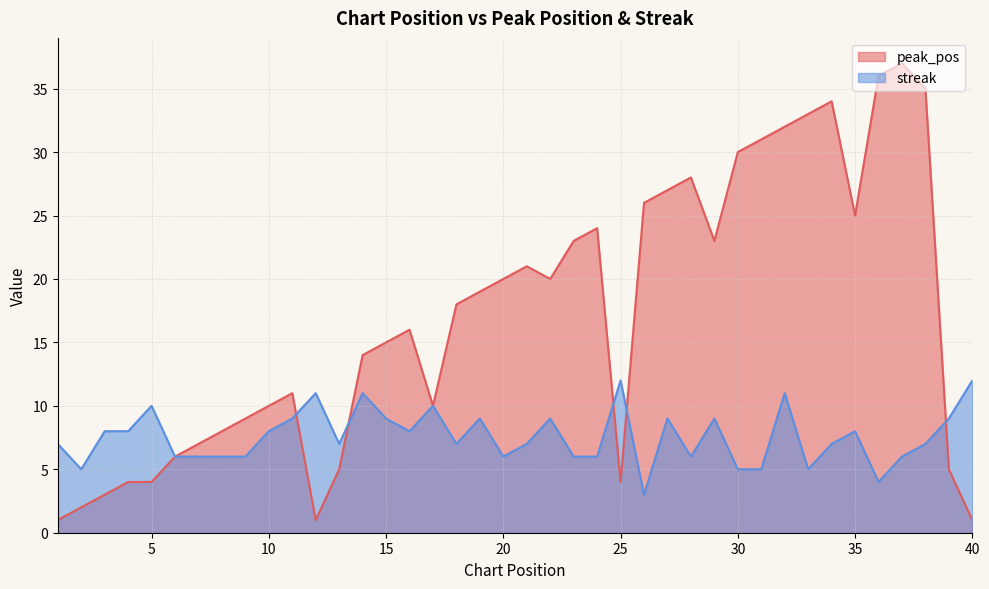

Does the chart display data point markers on the line(s)?

No